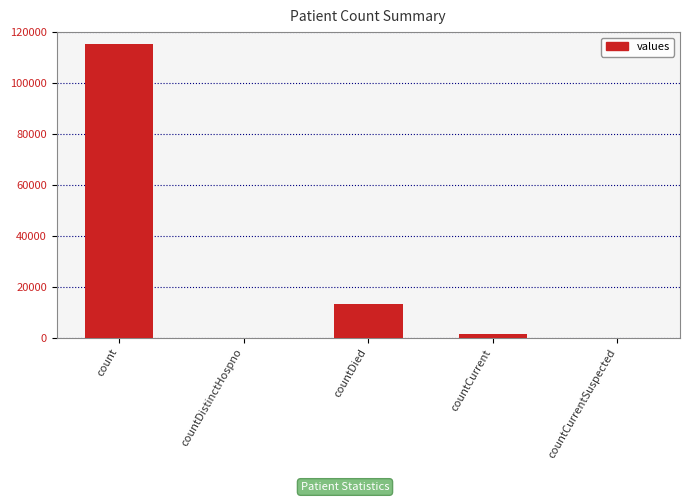

Reading left to right, what are all the values shown in this chart?

115379	0	13343	1383	0